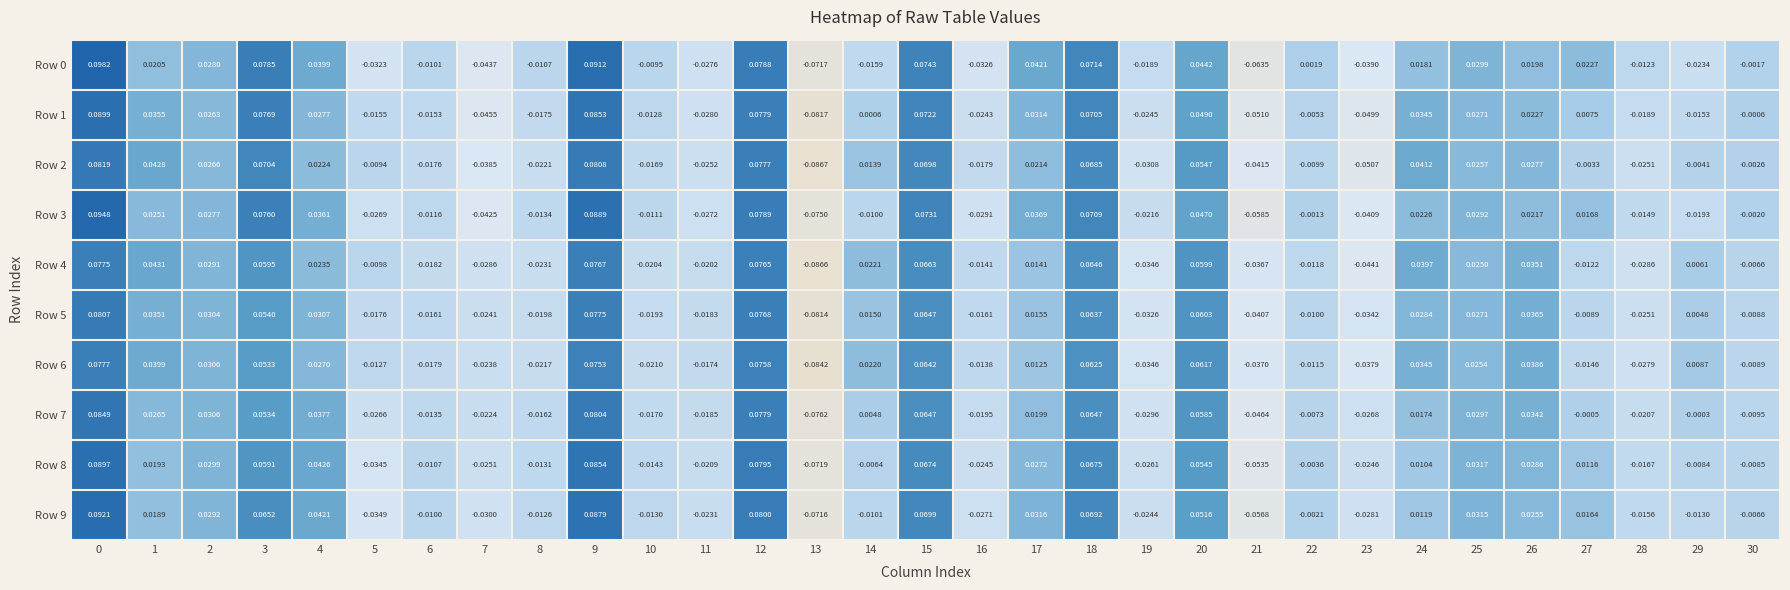

How many values in the Row 4 series exceed 0?

16